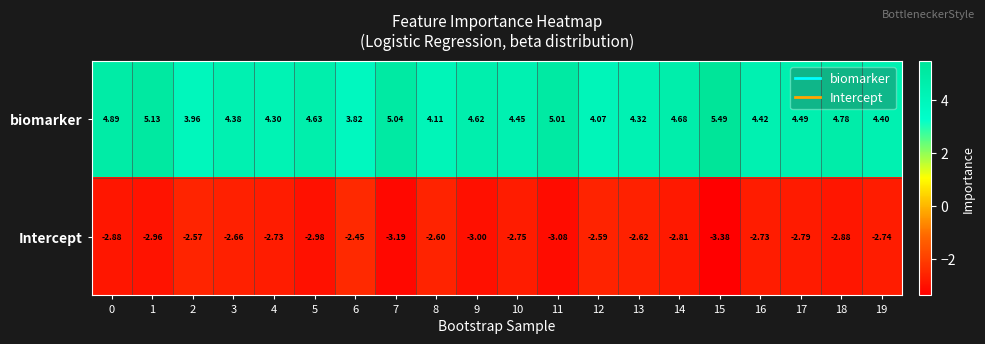

Which series changed the most between 3 and 6?

biomarker